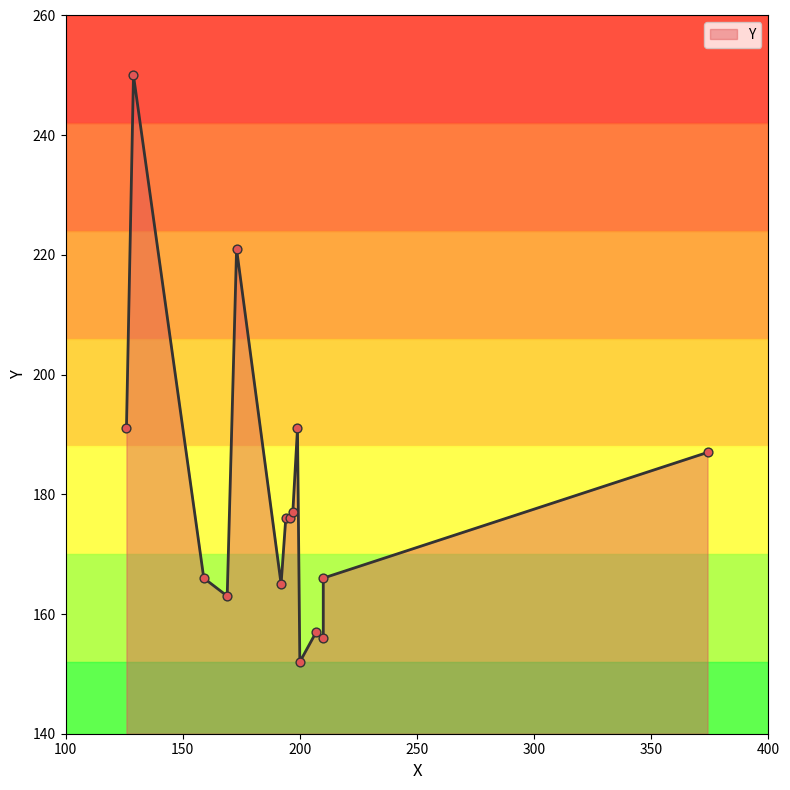

What is the ratio of the value at 194 to the value at 173?

0.8